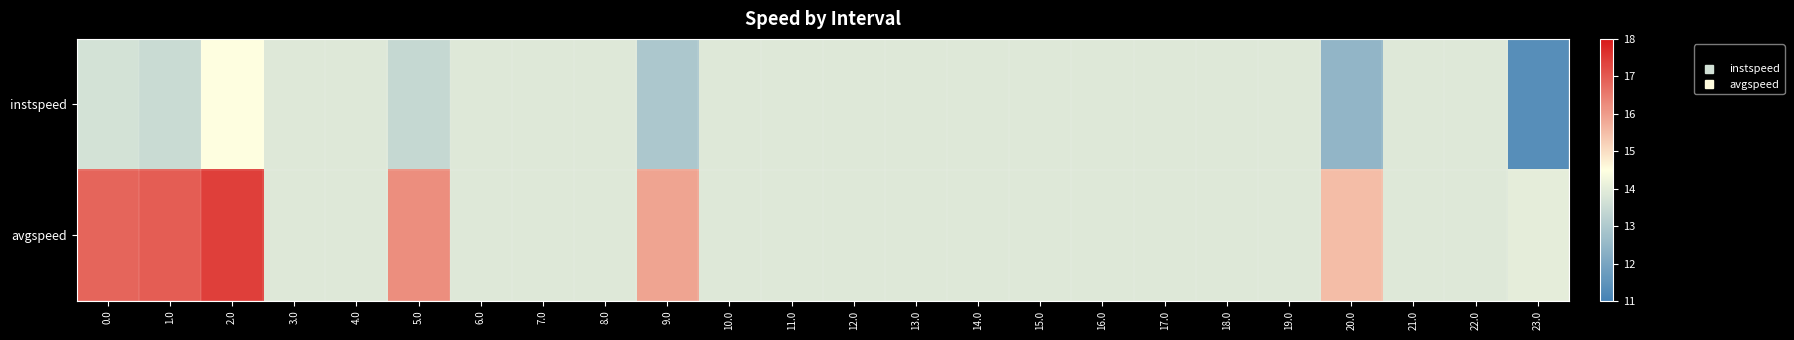

How many distinct data groups are displayed?

2